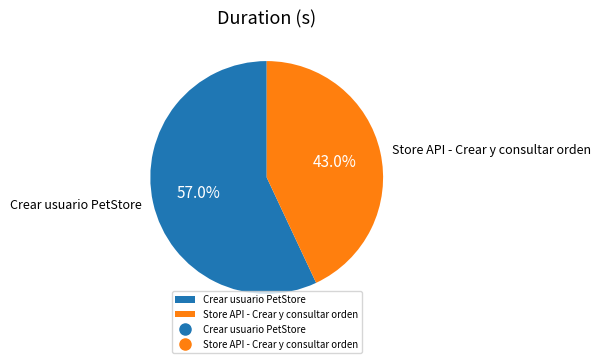

What percentage is the Store API - Crear y consultar orden slice, to the nearest percent?

43%